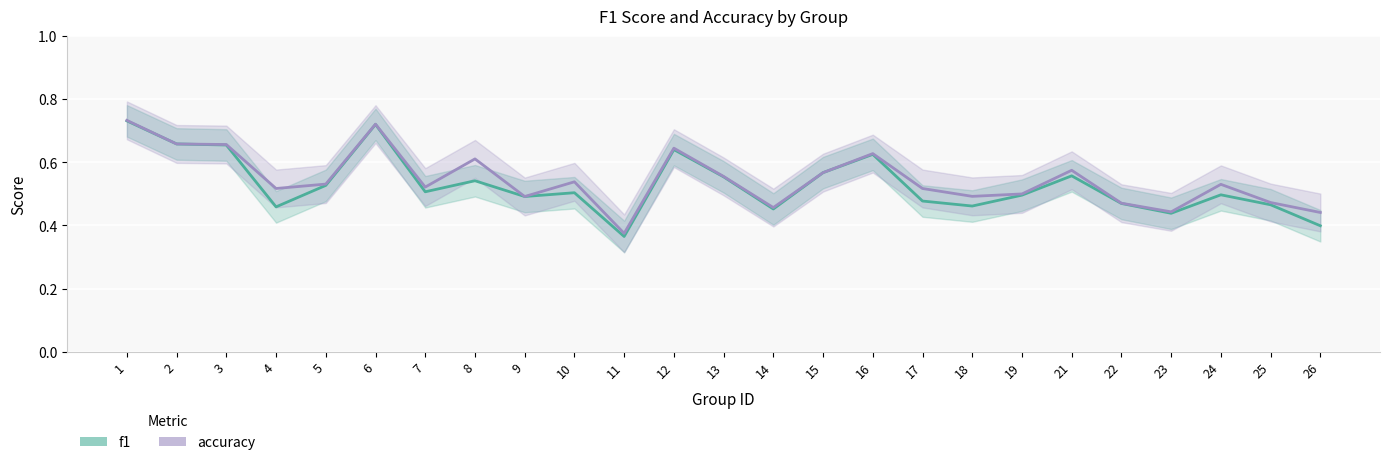

Reading left to right, list all the values displayed in this chart.

f1: 1=0.7	2=0.7	3=0.7	4=0.5	5=0.5	6=0.7	7=0.5	8=0.5	9=0.5	10=0.5	11=0.4	12=0.6	13=0.6	14=0.5	15=0.6	16=0.6	17=0.5	18=0.5	19=0.5	21=0.6	22=0.5	23=0.4	24=0.5	25=0.5	26=0.4
accuracy: 1=0.7	2=0.7	3=0.7	4=0.5	5=0.5	6=0.7	7=0.5	8=0.6	9=0.5	10=0.5	11=0.4	12=0.6	13=0.6	14=0.5	15=0.6	16=0.6	17=0.5	18=0.5	19=0.5	21=0.6	22=0.5	23=0.4	24=0.5	25=0.5	26=0.4